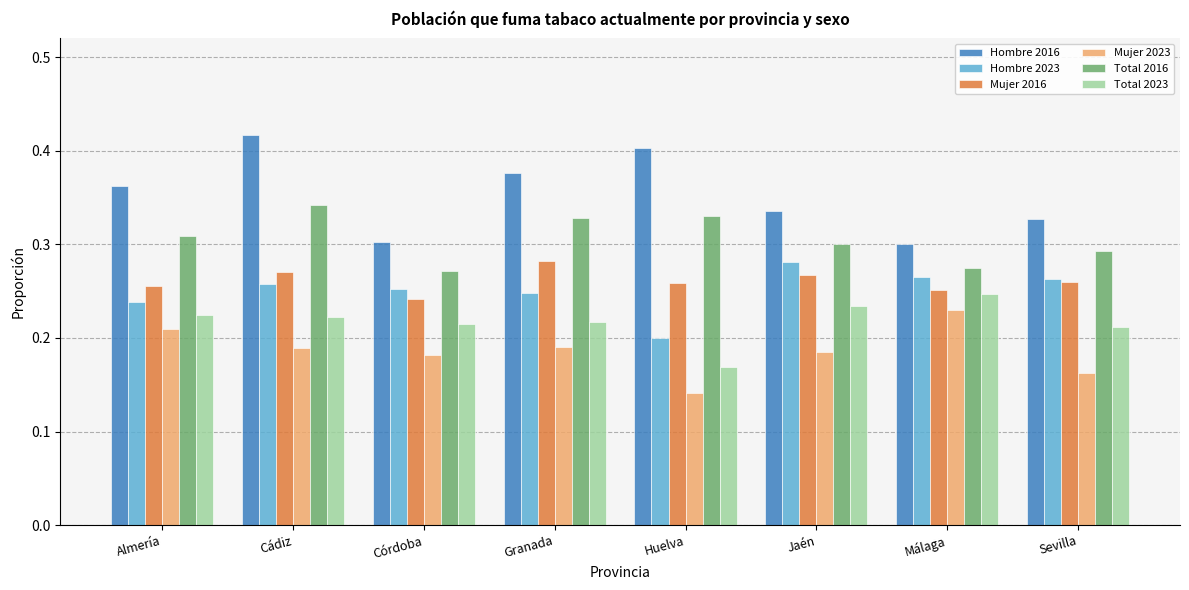

At which label does Mujer 2023 reach its peak?

Málaga